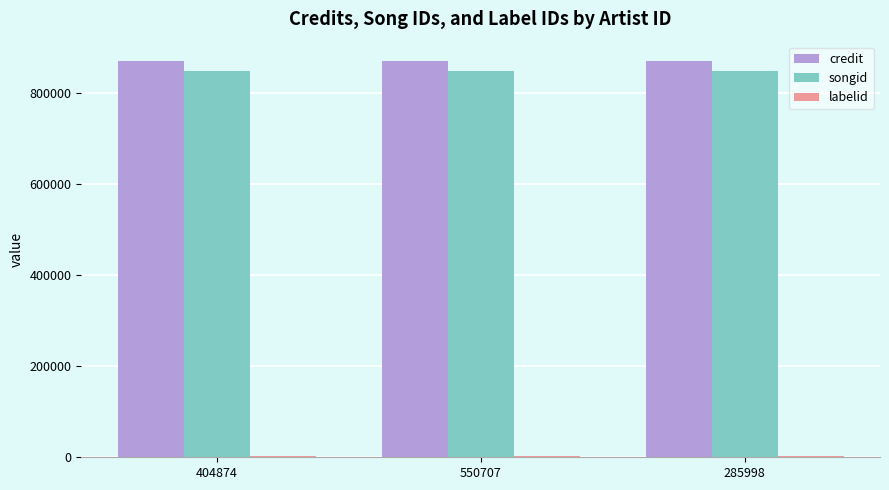

What is the sum of all credit values?

2604942